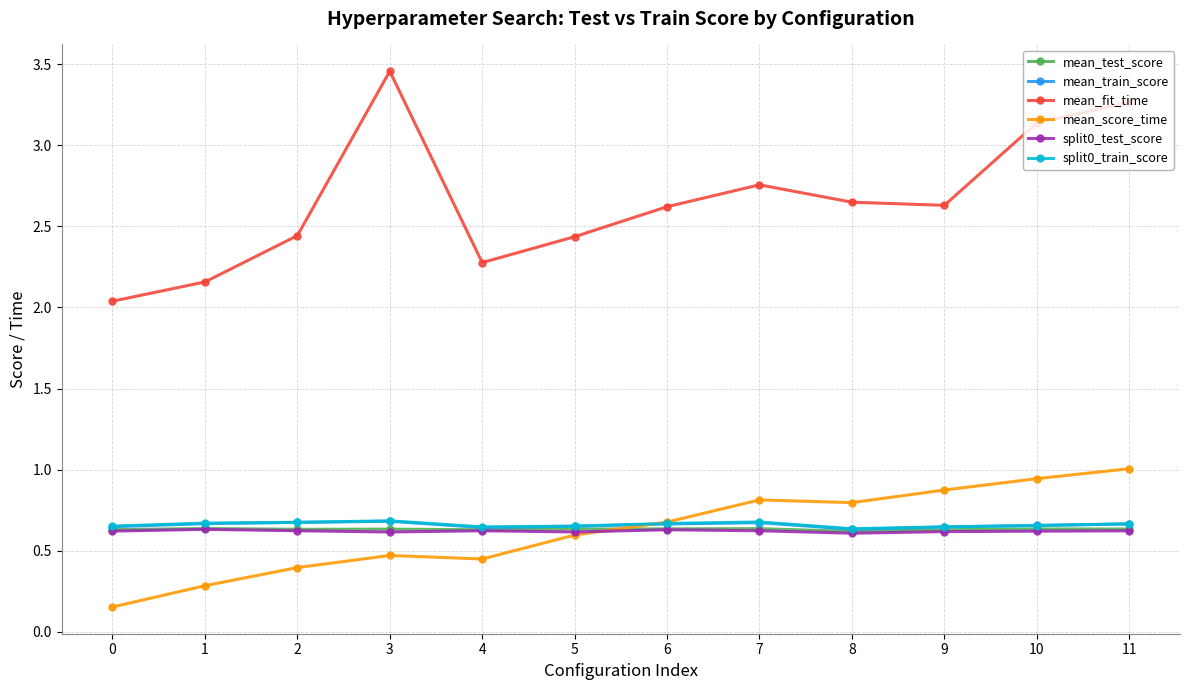

Is it true that split0_train_score equals 0.6 at 4?

True